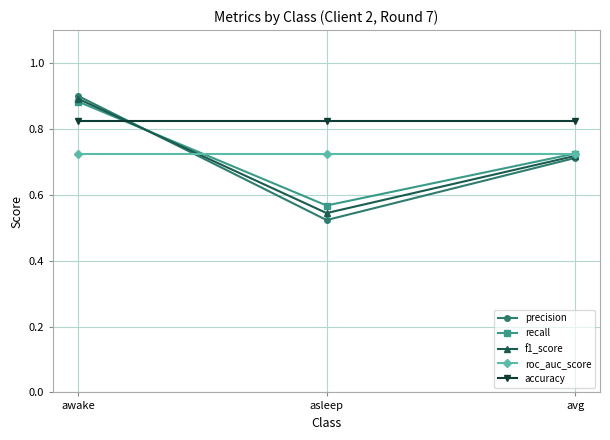

Rank the categories by f1_score value from lowest to highest.

asleep, avg, awake